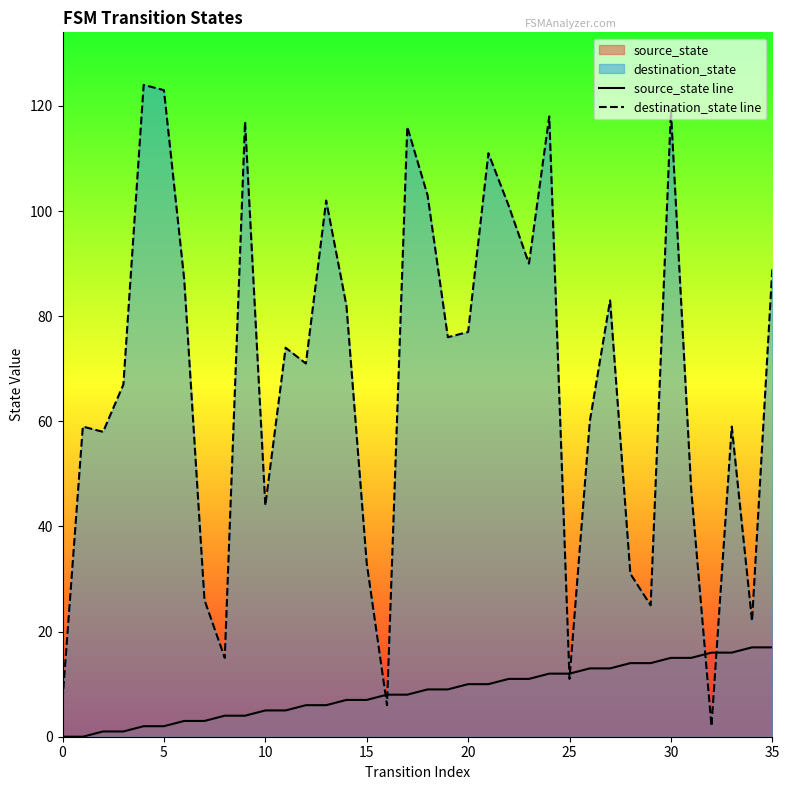

True or false: source_state line has a value of 5 at 25.

False